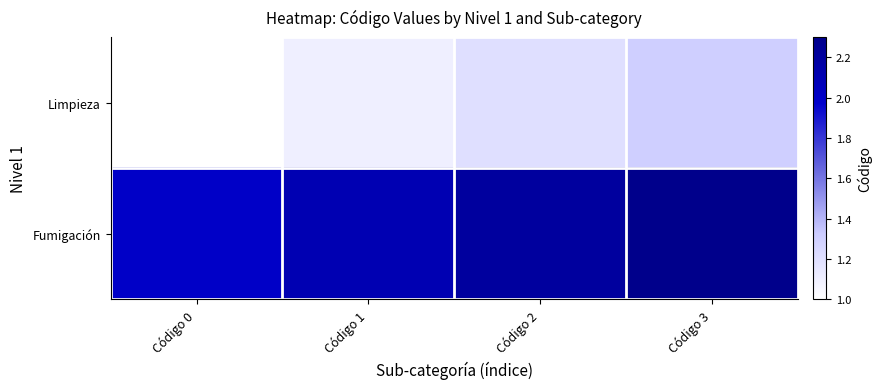

At how many categories does at least one series exceed 2?

3